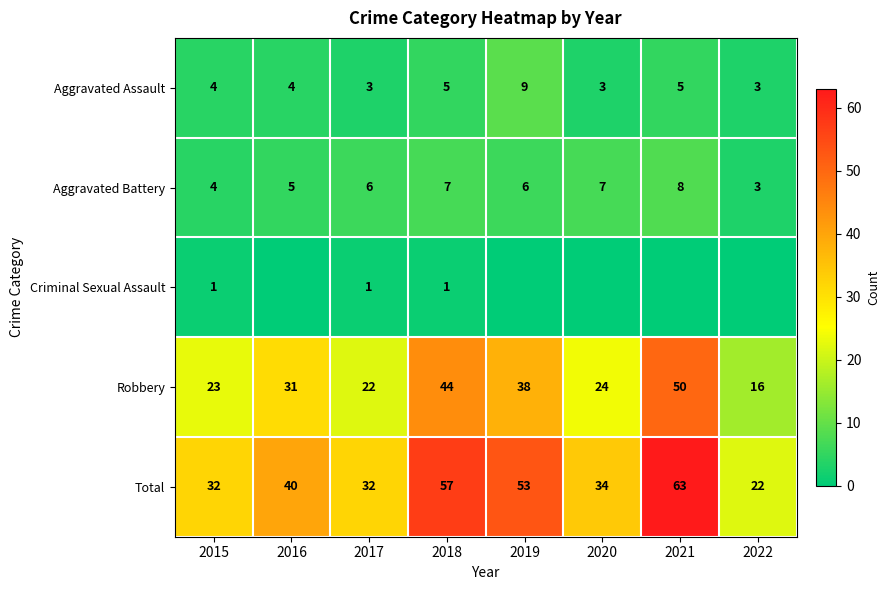

What is the sum of all Aggravated Battery values?

46